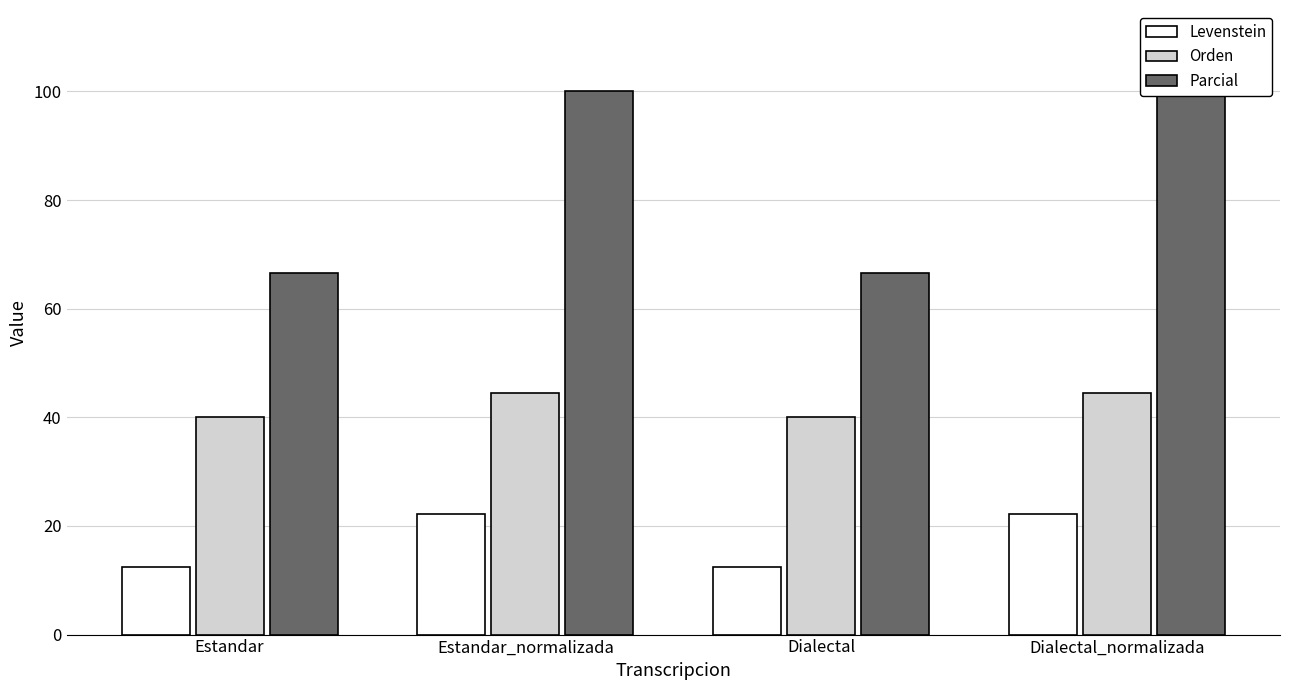

At which category does the chart reach its minimum across all series?

Estandar